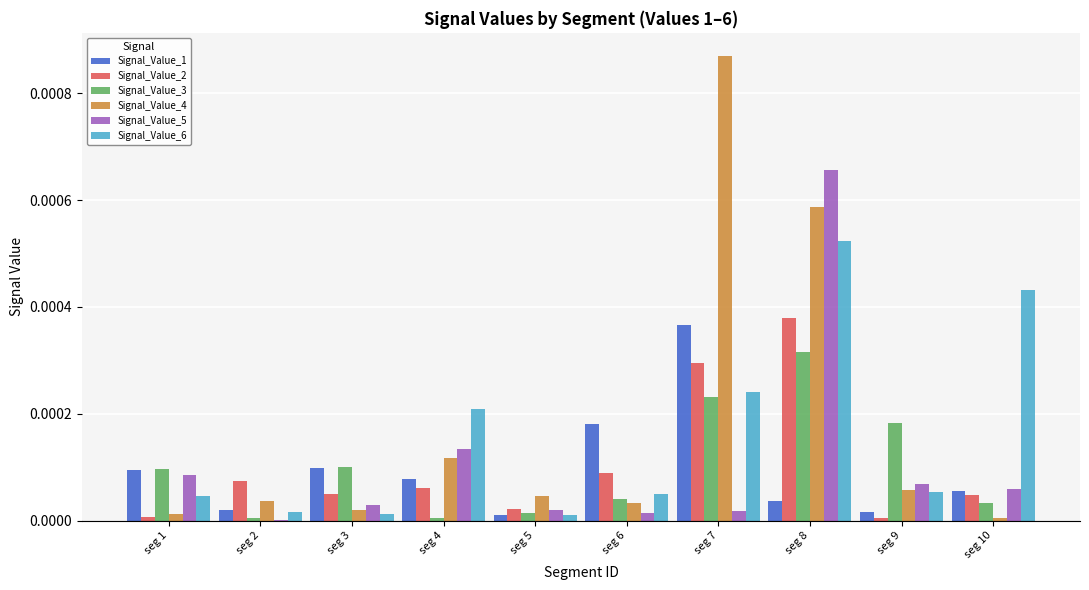

Are the bars horizontal?

No